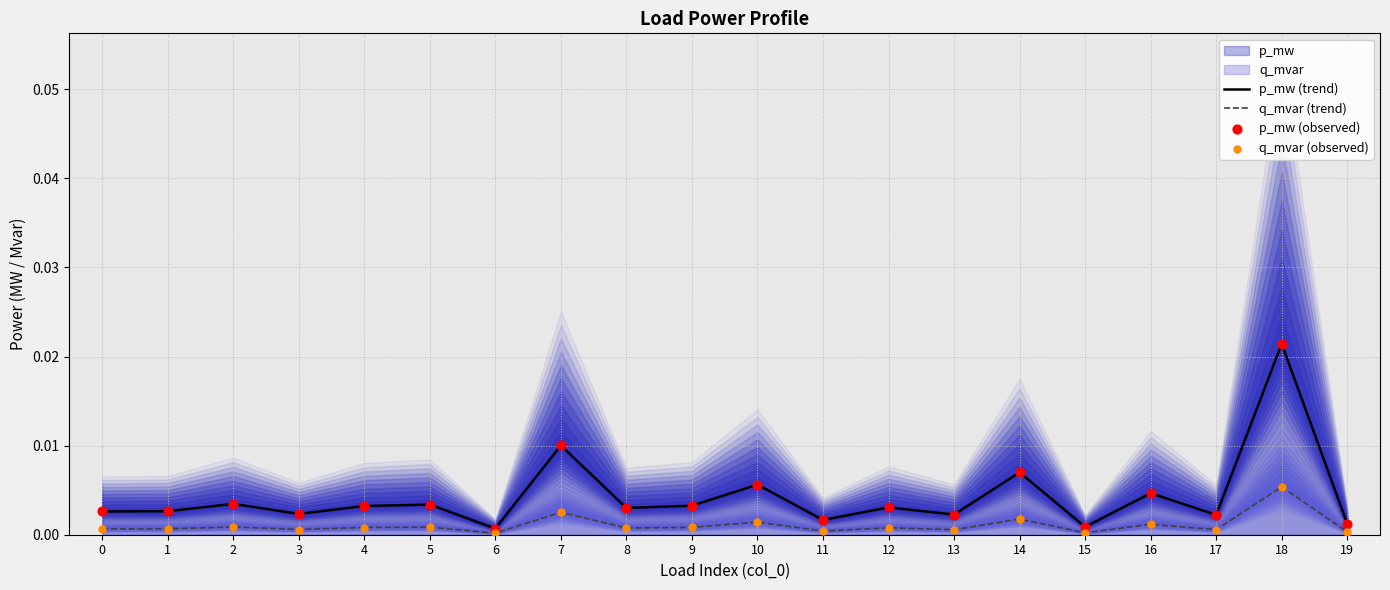

Which series has the largest Y range (max minus min)?

p_mw (trend)